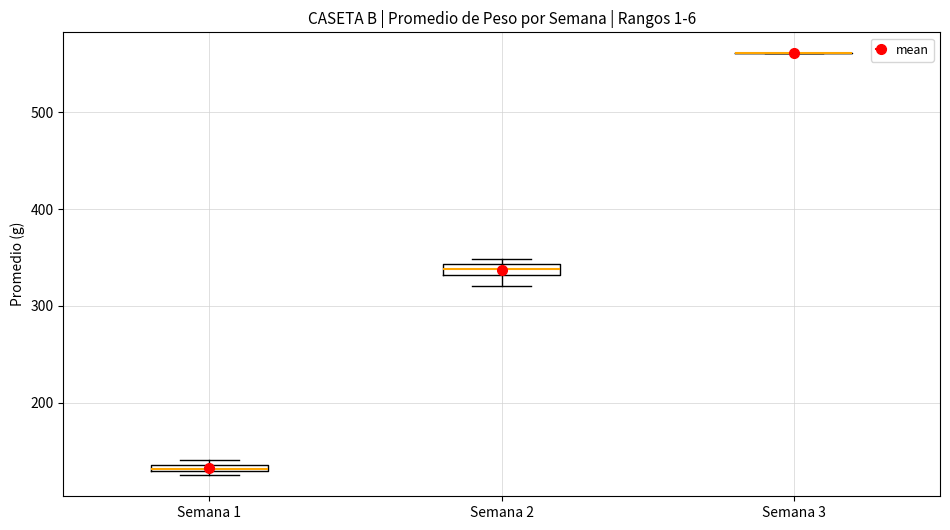

Where is the upper edge of the box for Semana 2 on the y-axis? The values are not printed on the chart, so give them approximately, as read against the axis.

340